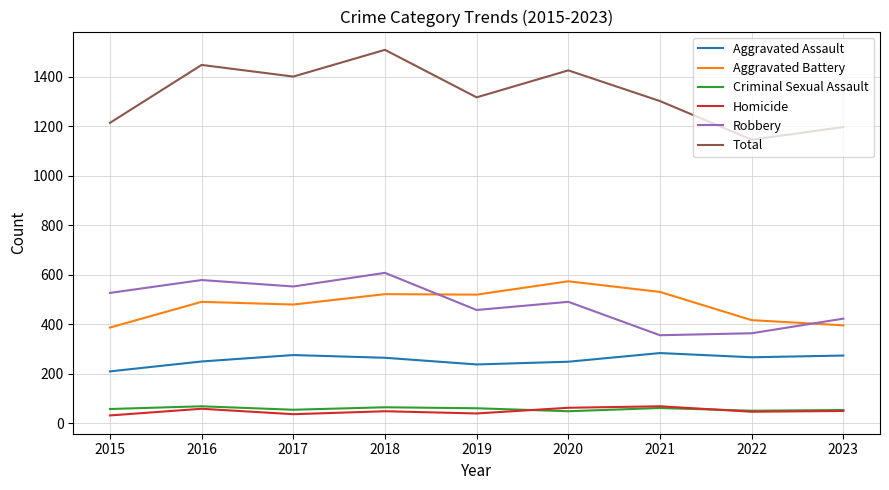

At which label does Total reach its minimum?

2022